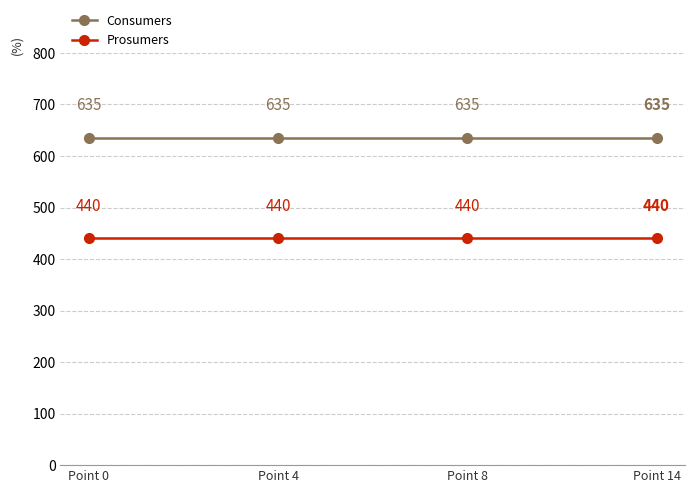

At Point 0, list the series in order from smallest to largest.

Prosumers, Consumers